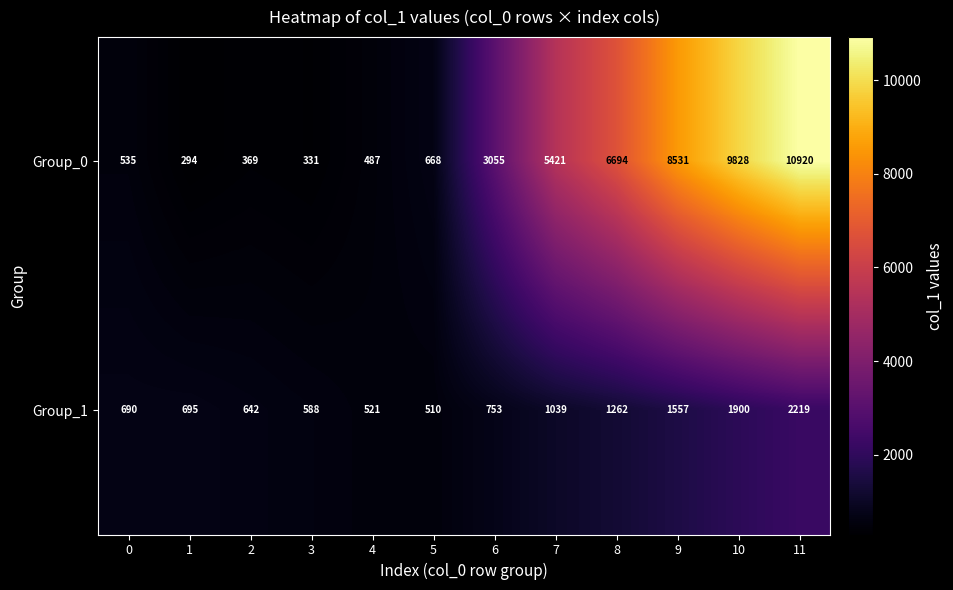

Where is Group_0 nearest to the value 5607?

7